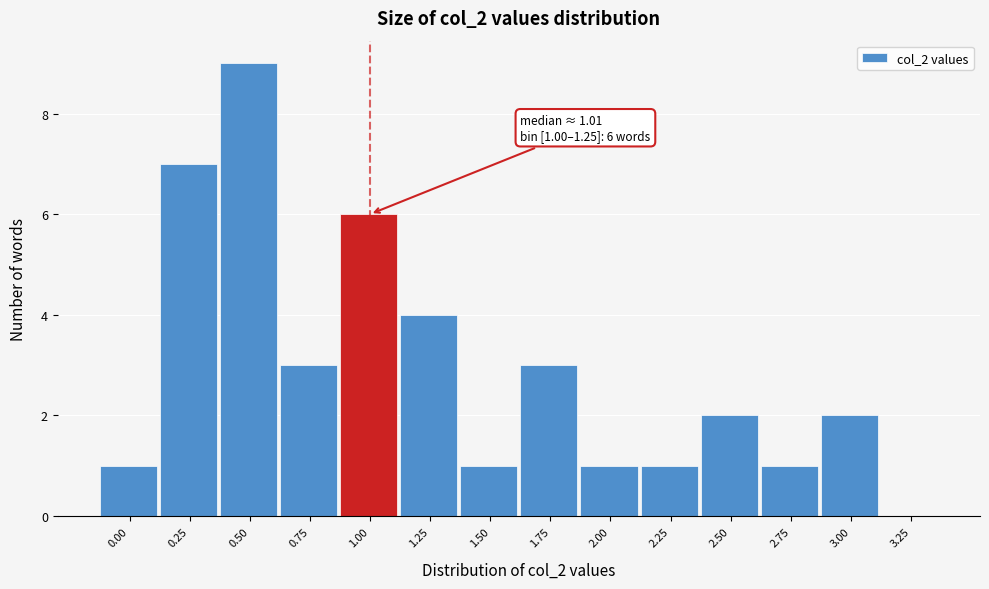

Reading right to left, list all the values displayed in this chart.

3.25=0	3.00=2	2.75=1	2.50=2	2.25=1	2.00=1	1.75=3	1.50=1	1.25=4	1.00=6	0.75=3	0.50=9	0.25=7	0.00=1